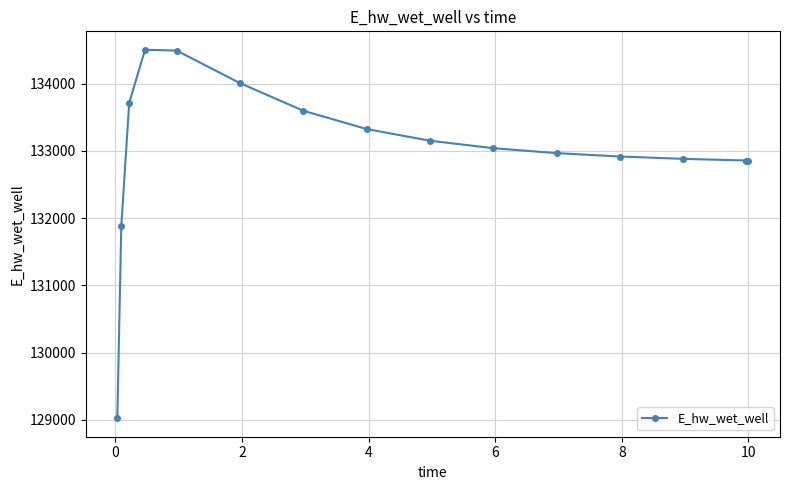

What is the value of the 6th point from the left?

134006.8